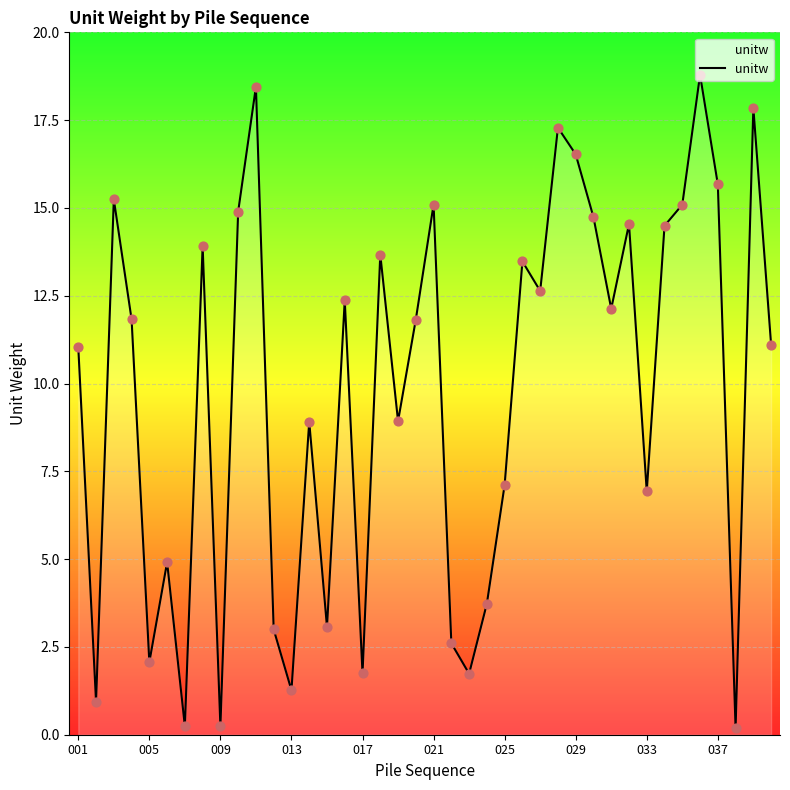

What is the greatest value displayed?

18.8